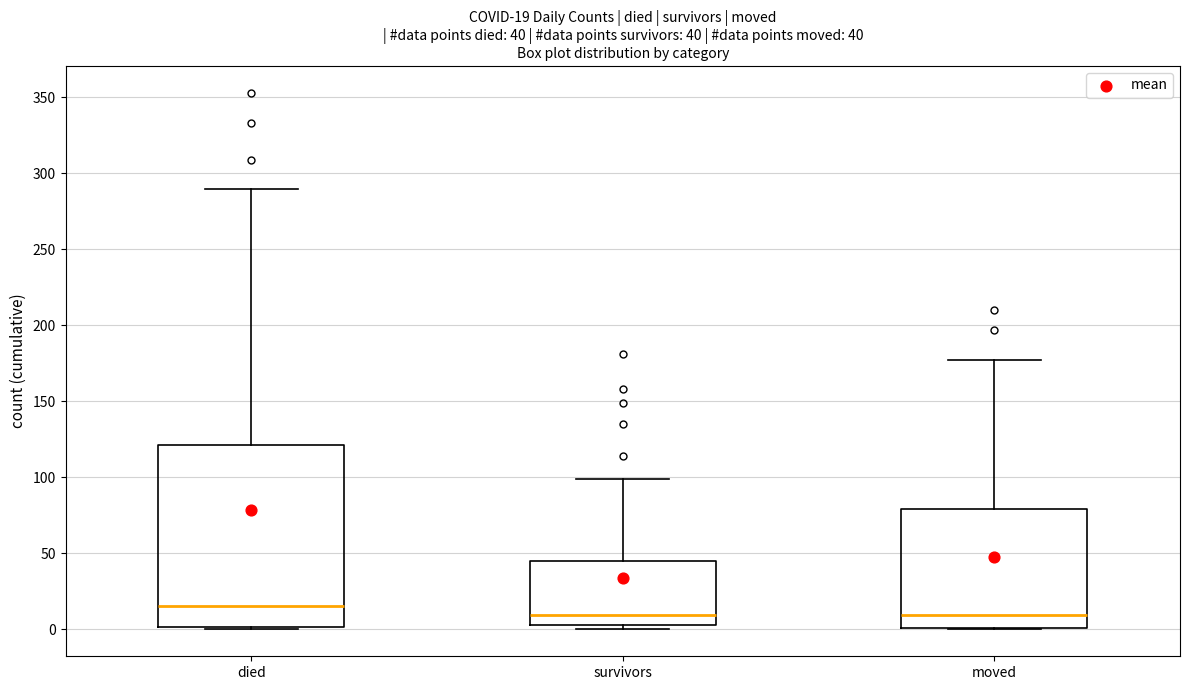

Which box's median line is the highest?

died